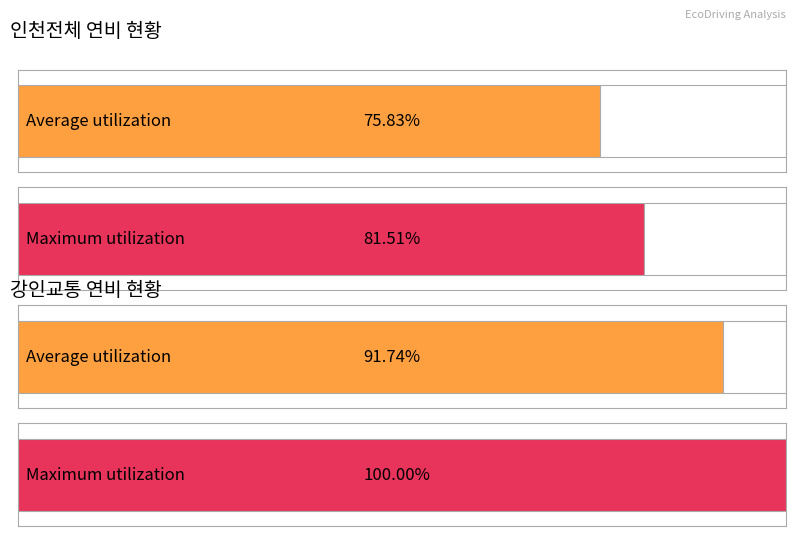

Rank the series at 7 from lowest to highest value.

인천전체, 강인교통